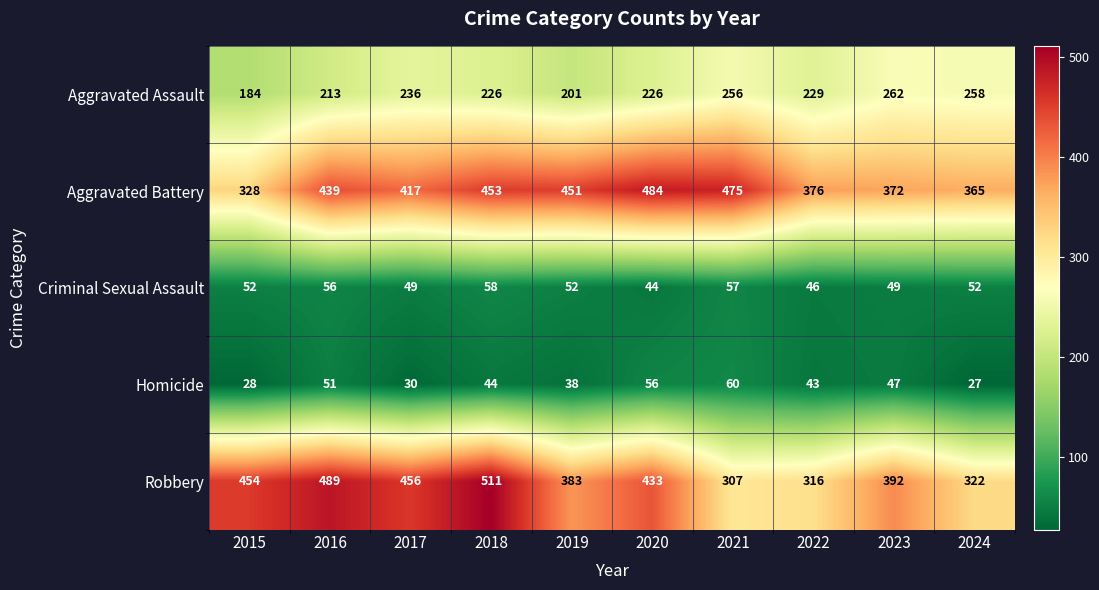

Where does the Homicide series first go above 44?

2016